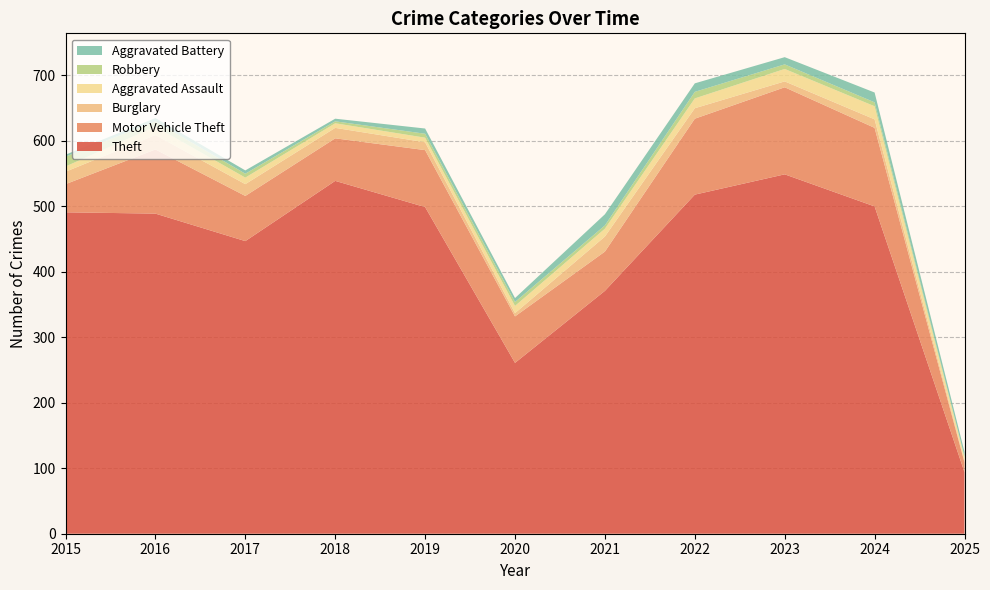

Reading right to left, what are all the values shown in this chart?

Theft: 94	500	549	518	371	261	499	539	447	489	491
Motor Vehicle Theft: 15	120	133	116	60	71	87	65	69	98	43
Burglary: 2	13	9	16	23	5	12	16	18	22	19
Aggravated Assault: 6	20	19	15	12	11	7	7	10	13	8
Robbery: 1	6	7	10	5	6	6	3	6	8	15
Aggravated Battery: 7	15	11	13	17	6	8	4	5	5	3